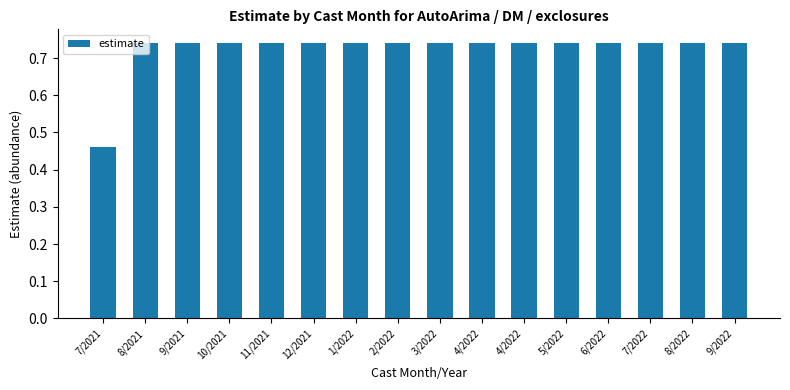

What is the average value?

0.7